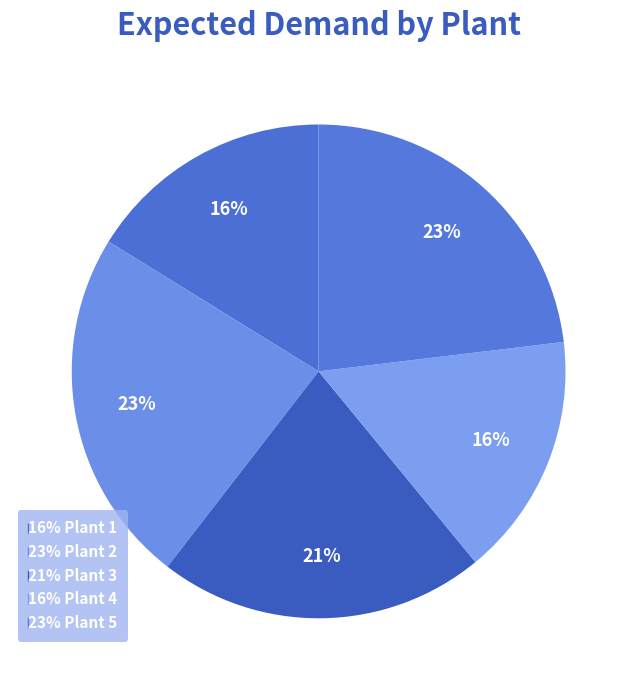

How many segments does this pie chart have?

5